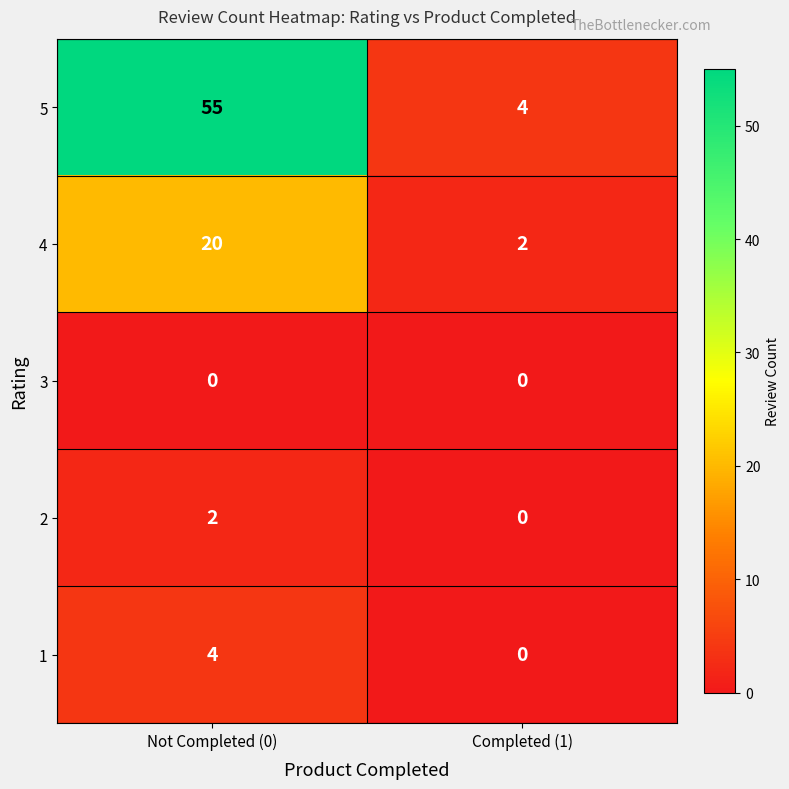

How many series are shown in this chart?

5